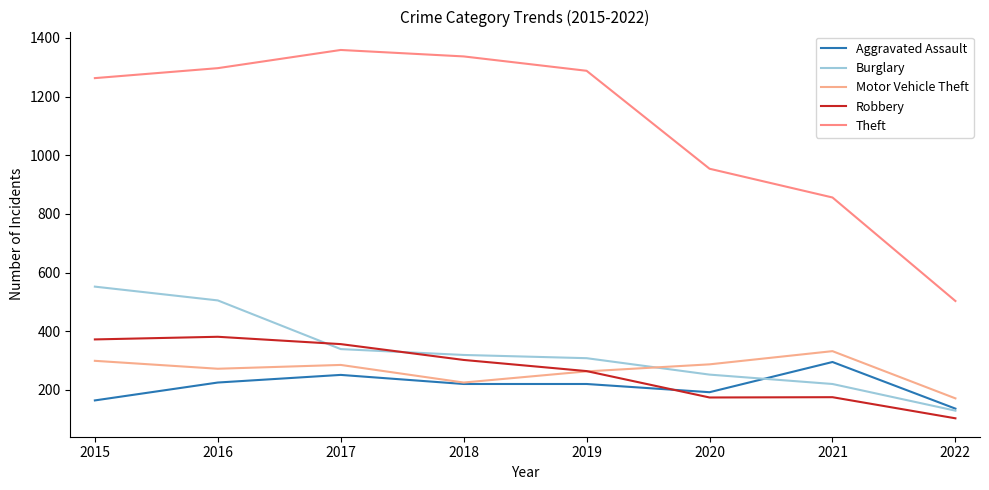

Which has a higher value, 2015 or 2020?

2020